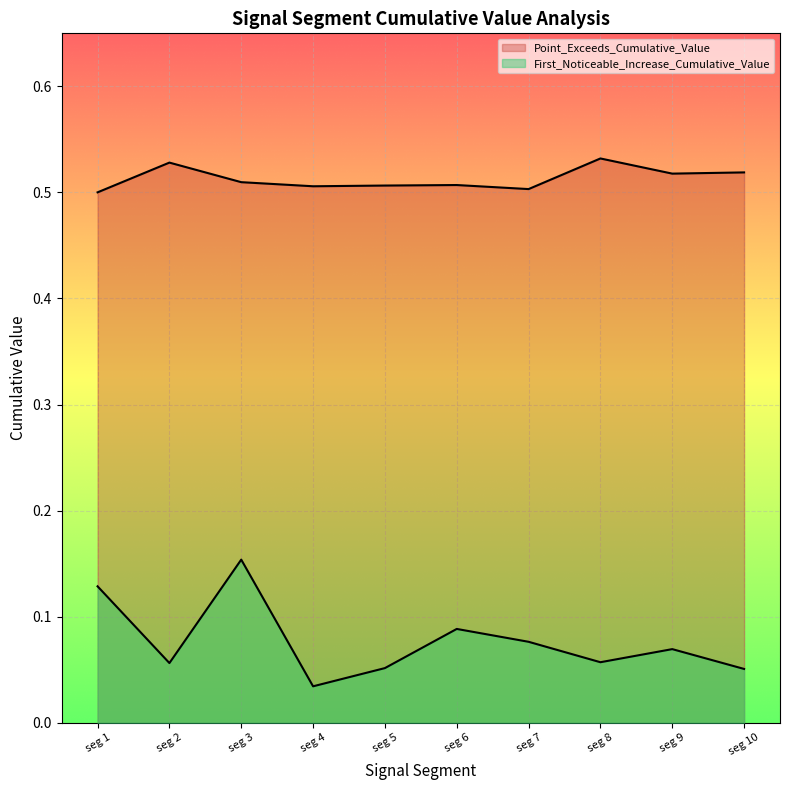

True or false: First_Noticeable_Increase_Cumulative_Value has more than 2 interior local peaks.

True